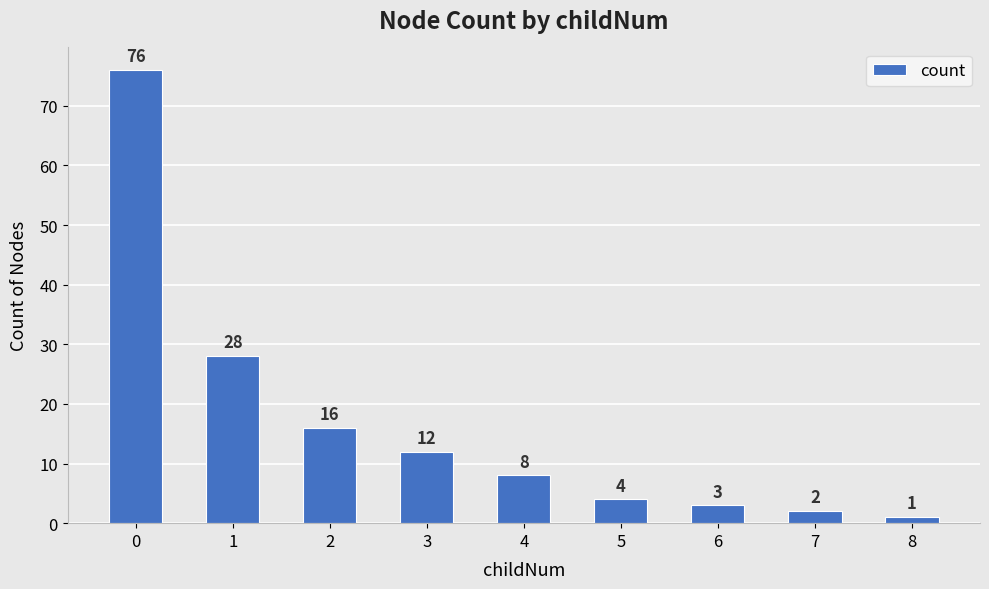

What is the maximum value shown in the chart?

76